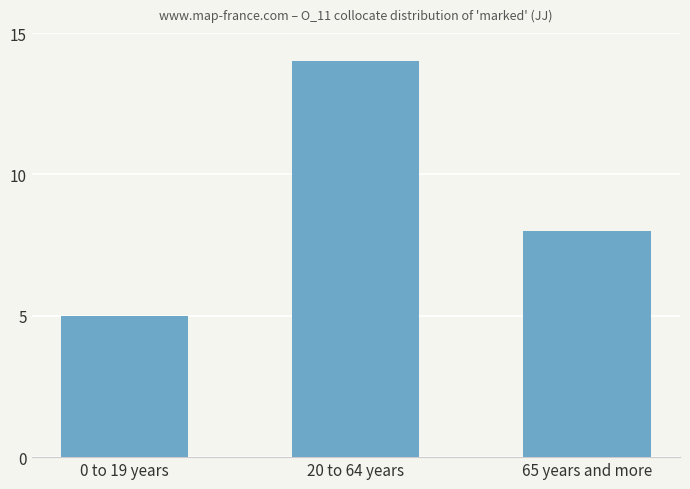

Is it true that the value at 20 to 64 years is 6?

False